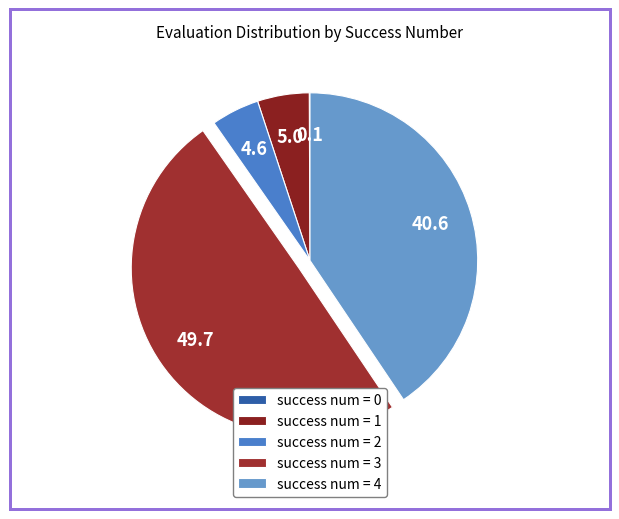

Is there any slice that represents more than half of the pie?

No